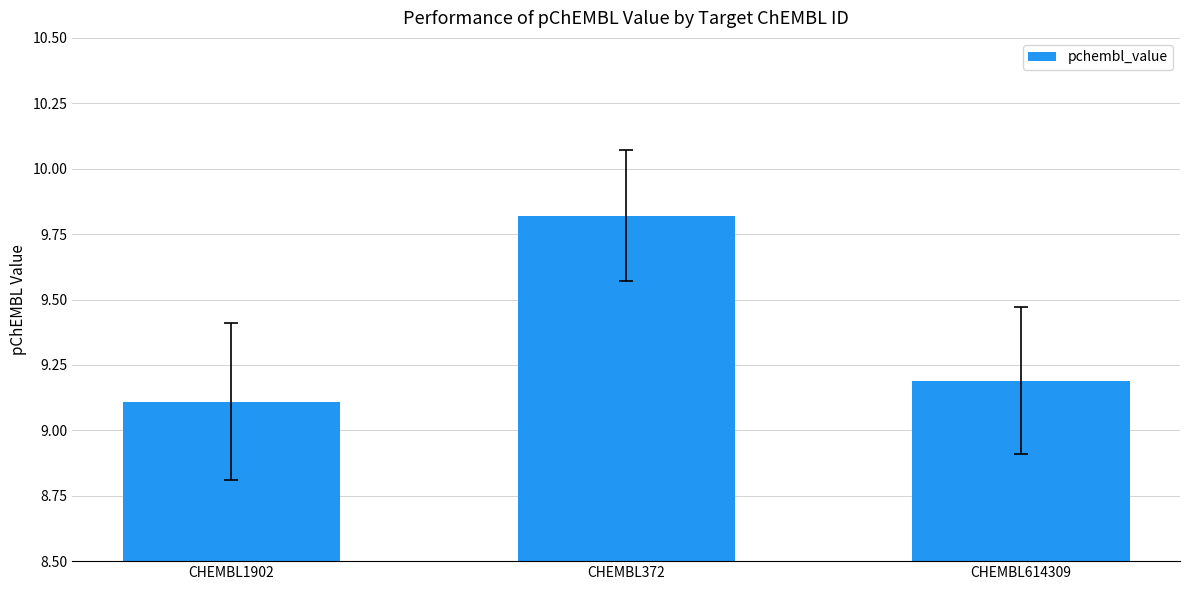

What position from the right is CHEMBL614309?

1